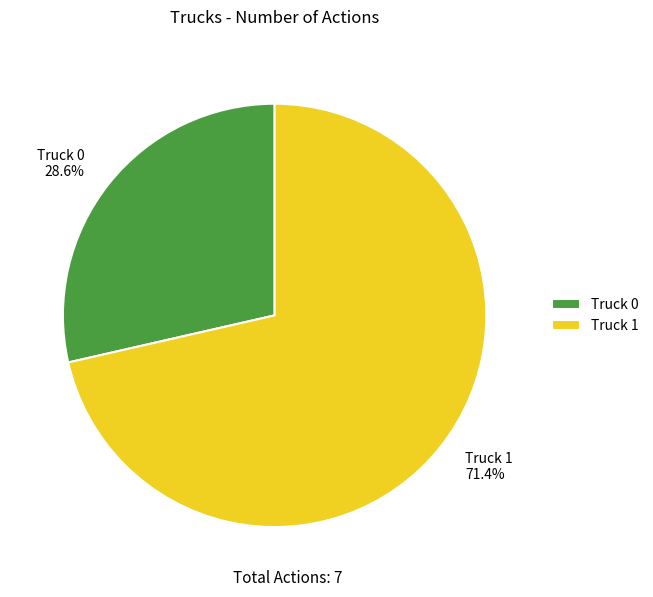

Which slice is the smallest?

Truck 0